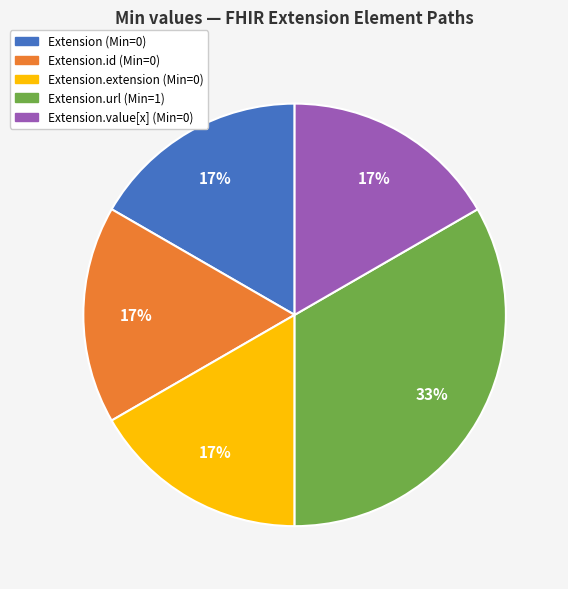

How many segments does this pie chart have?

5